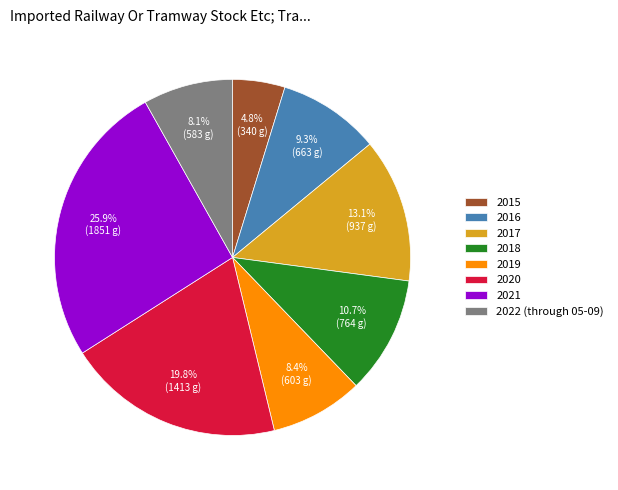

True or false: 2020 accounts for 28% of the total.

False